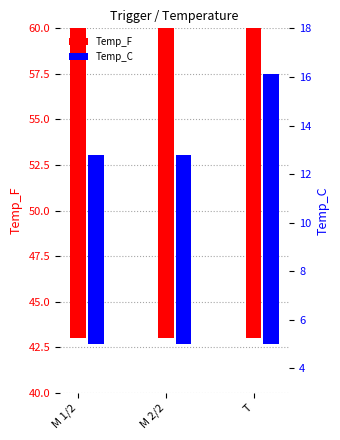

Is it true that Temp_F equals 24.5 at T?

False